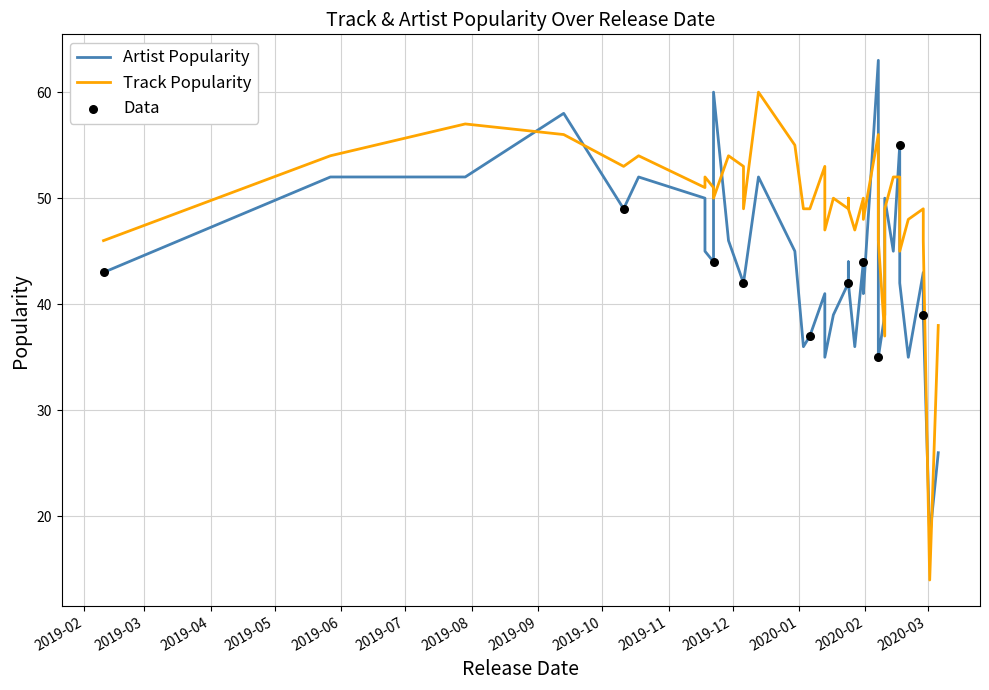

Which series reaches the minimum Y coordinate?

Track Popularity